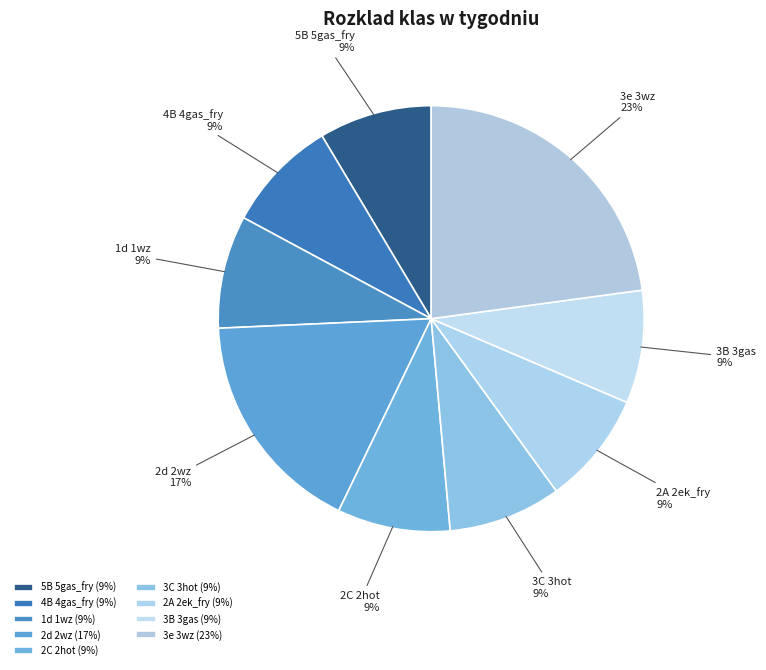

To the nearest percent, what is the combined percentage of 2A 2ek_fry and 2C 2hot?

17%